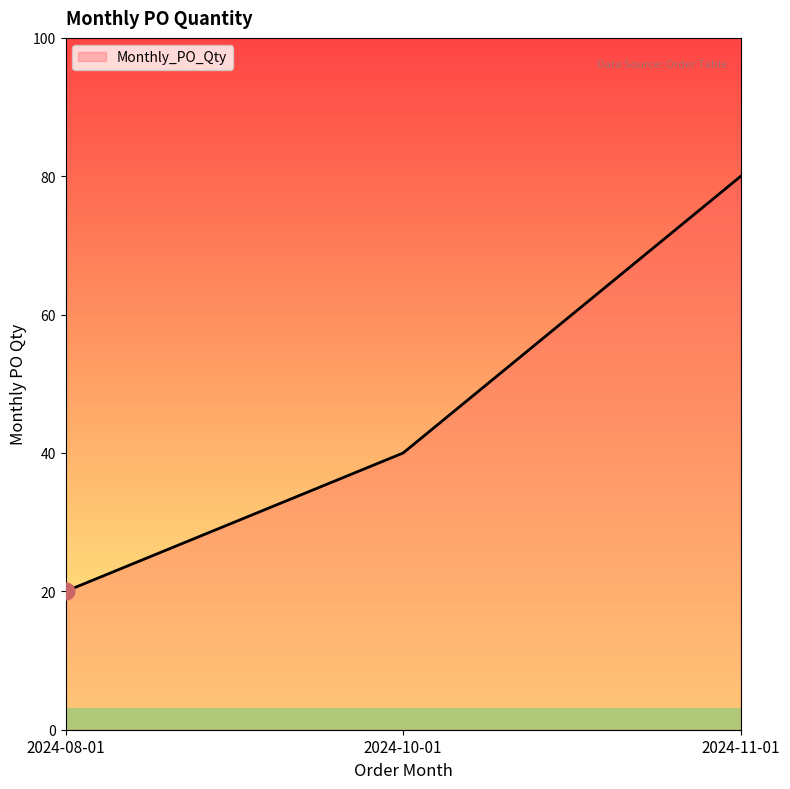

The value at 2024-11-01 is 80. True or false?

True